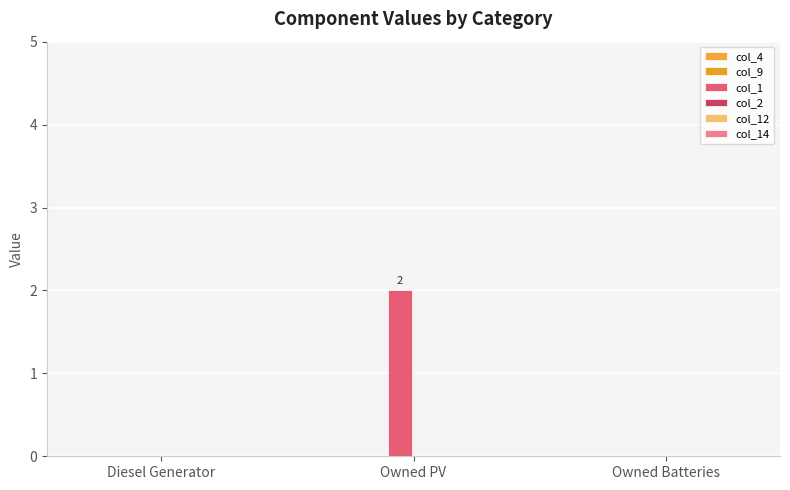

Reading right to left, list all the values displayed in this chart.

col_4: 0	0	0
col_9: 0	0	0
col_1: 0	2	0
col_2: 0	0	0
col_12: 0	0	0
col_14: 0	0	0